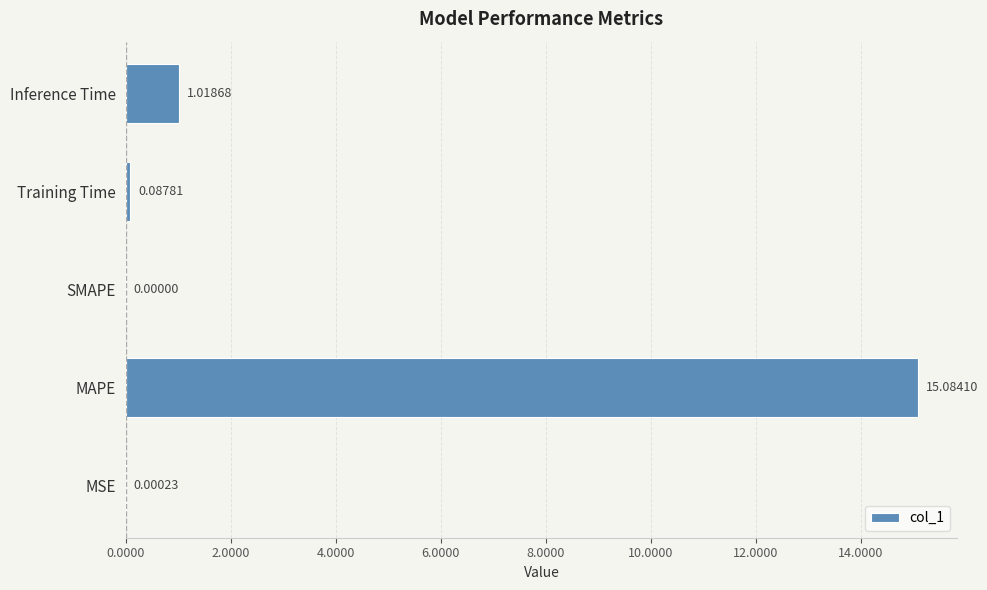

What is the sum of all values?

16.2